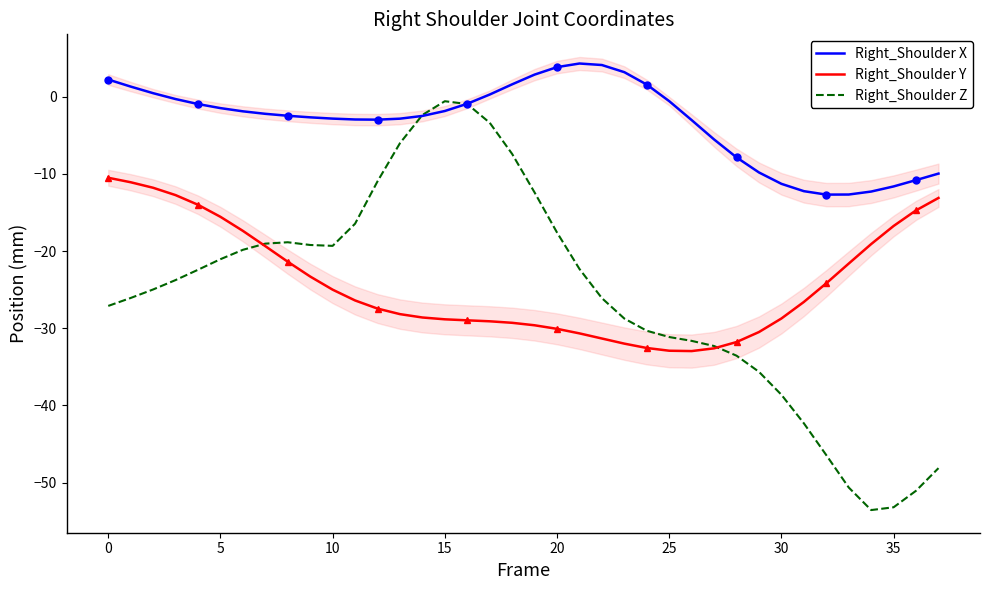

How many negative values does the Right_Shoulder X series have?

27